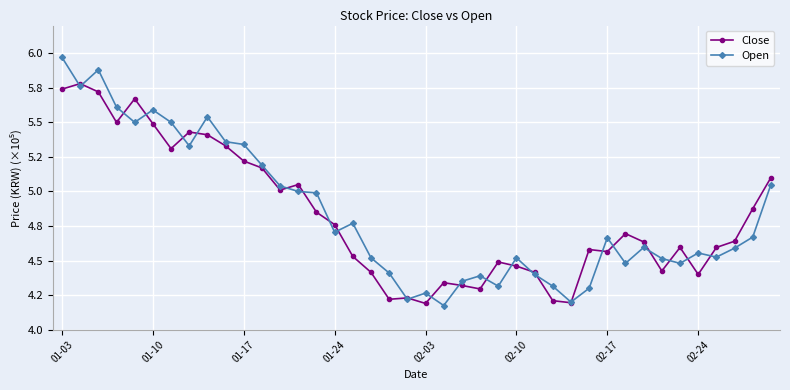

What is the minimum value for Close?

4.2